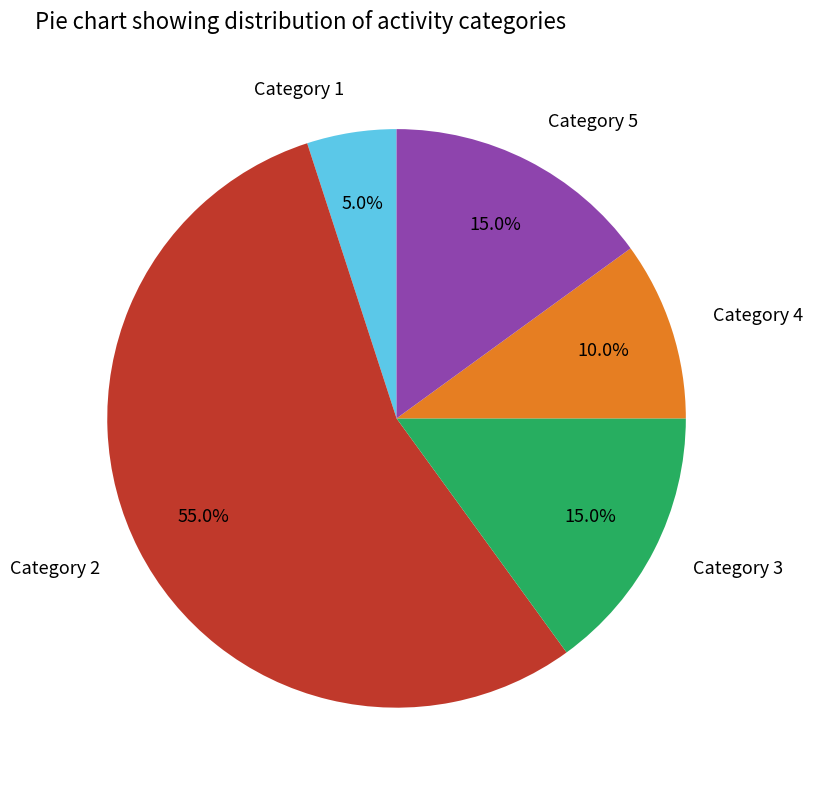

To the nearest percent, what is the average slice percentage?

20%